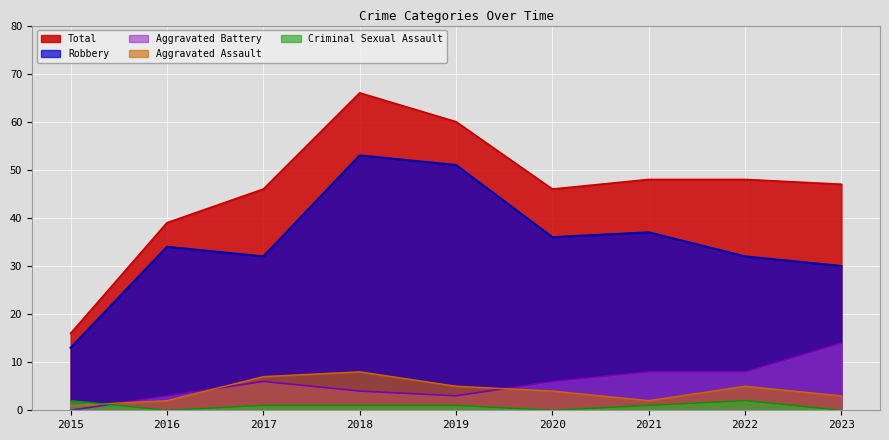

At which category does Robbery reach its first local peak?

2016